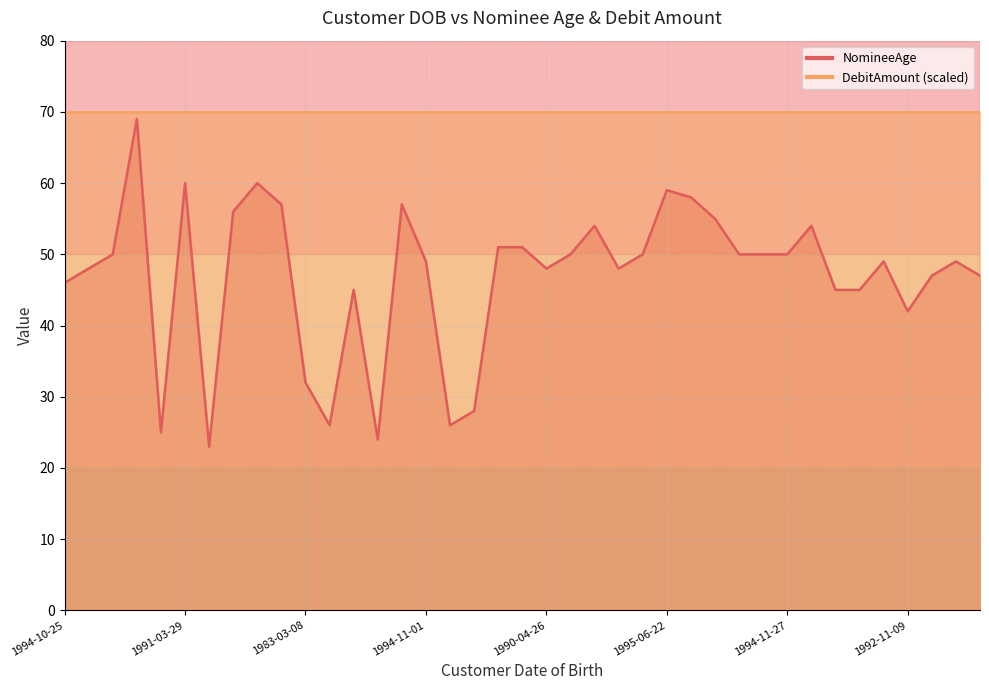

The value at 1993-10-15 is 54. True or false?

True